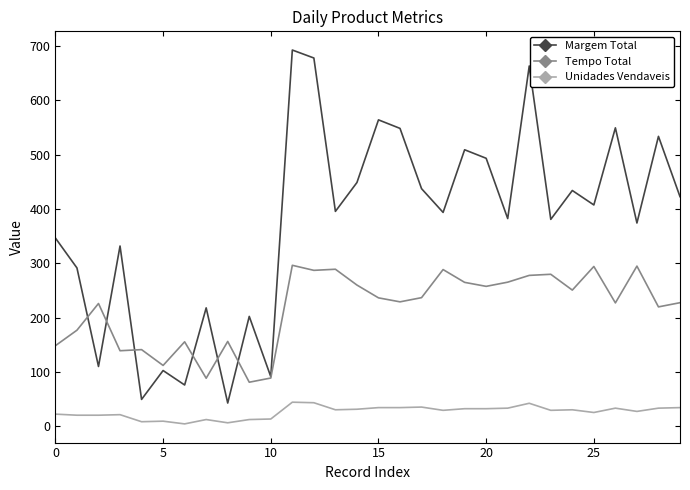

What is the difference between the maximum and second lowest values in the Tempo Total series?

208.1